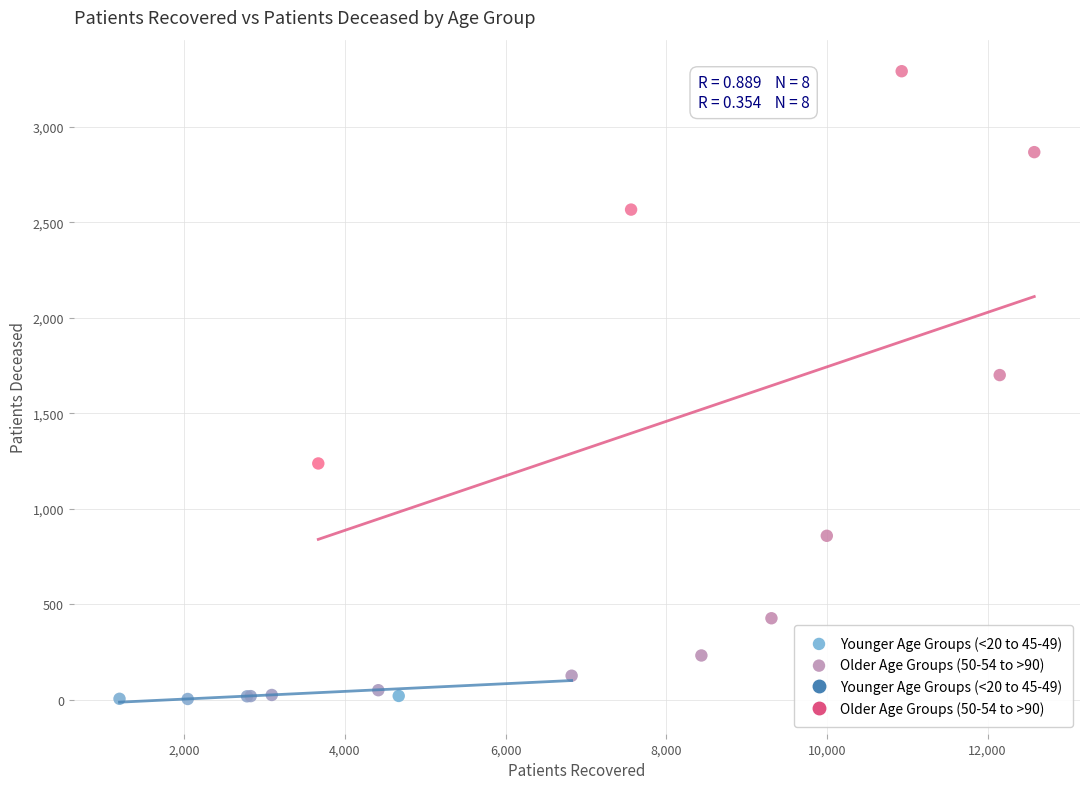

Which series has the largest Y range (max minus min)?

Older Age Groups (50-54 to >90)